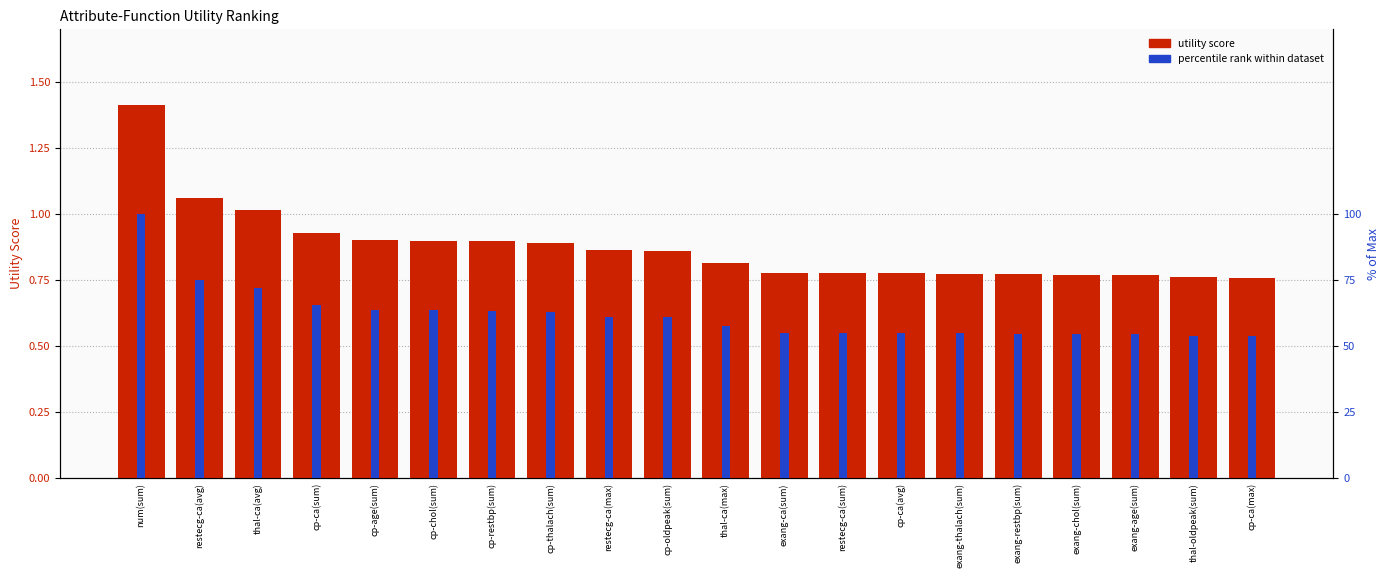

The utility score series shows 0.8 at cp-ca(max). True or false?

True